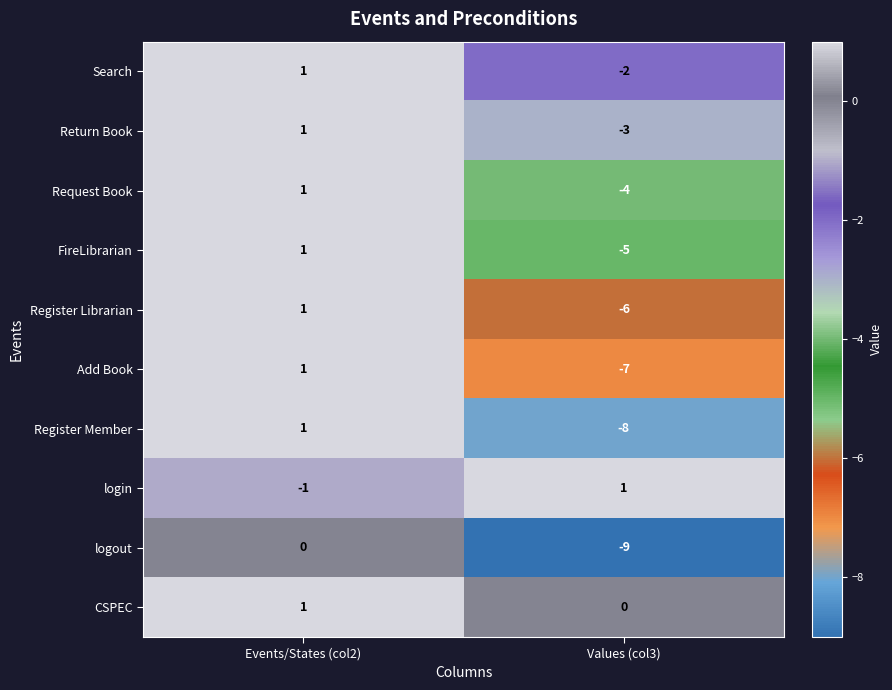

Which label corresponds to the smallest value in the chart?

Values (col3)